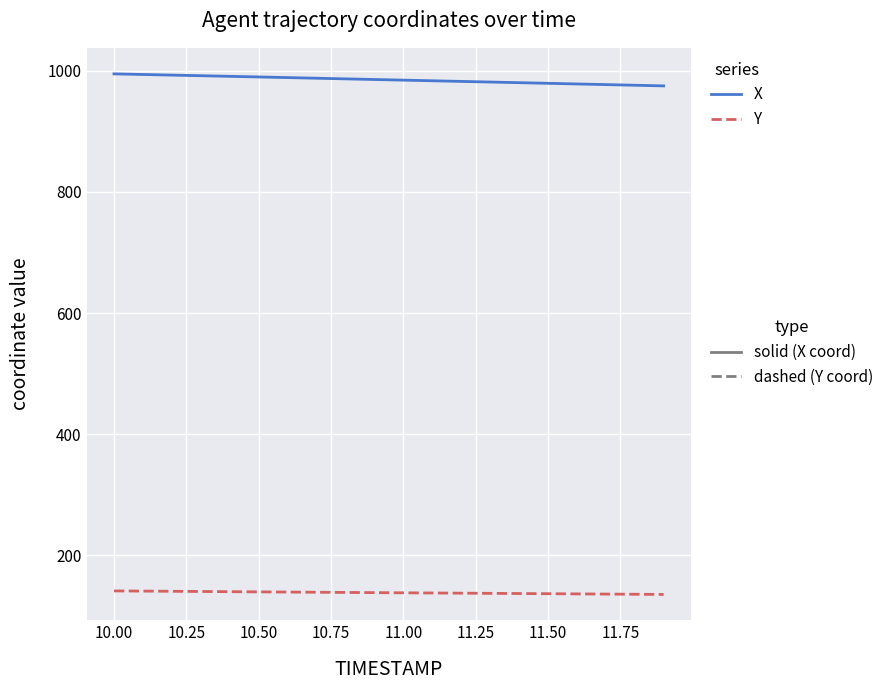

How many series are shown in this chart?

2